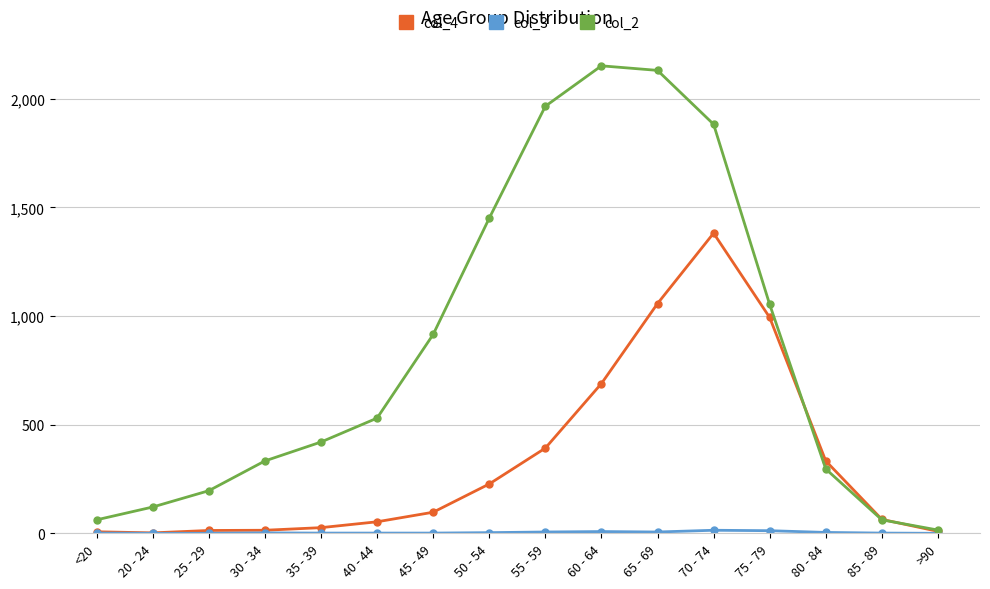

What is the maximum value for col_4?

1381